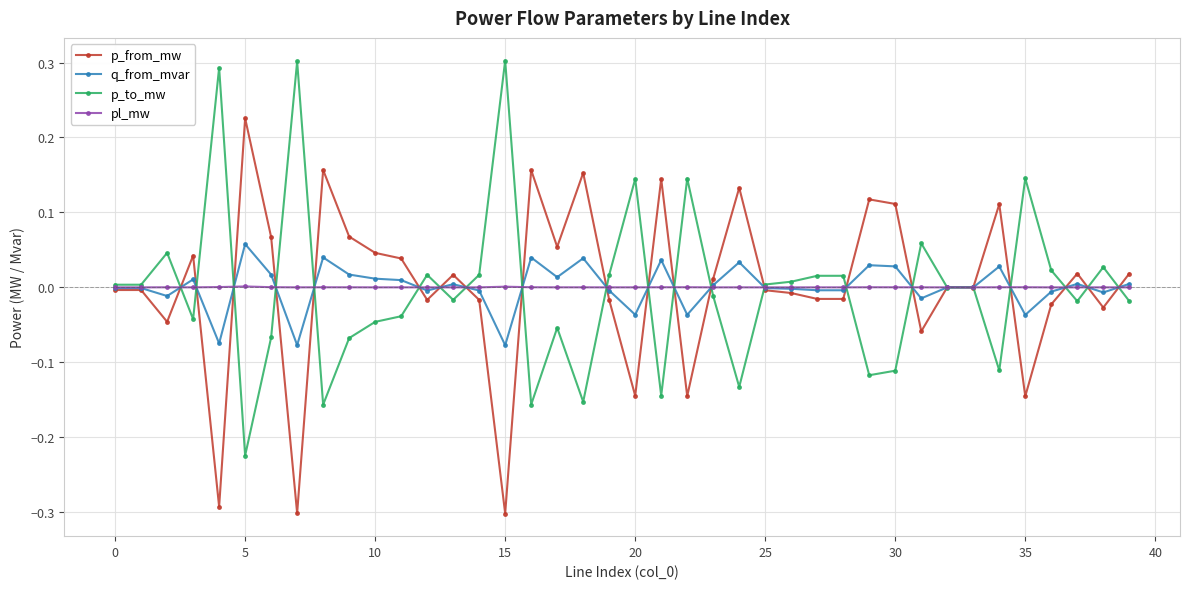

Is this an area chart (filled region under the line)?

No